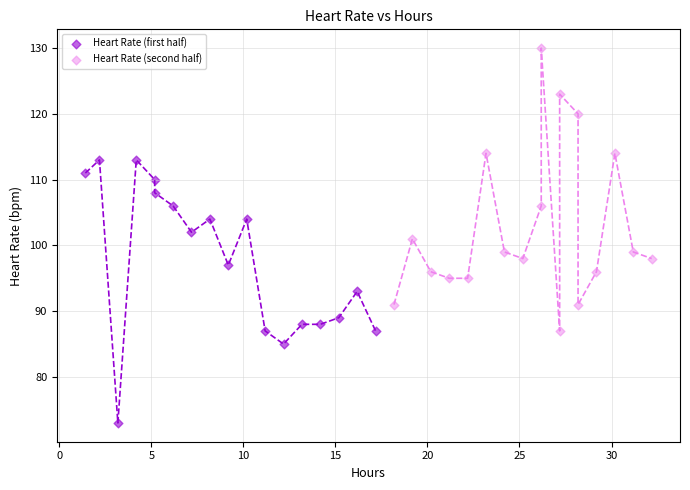

Which series contains the lowest Y value?

Heart Rate (first half)